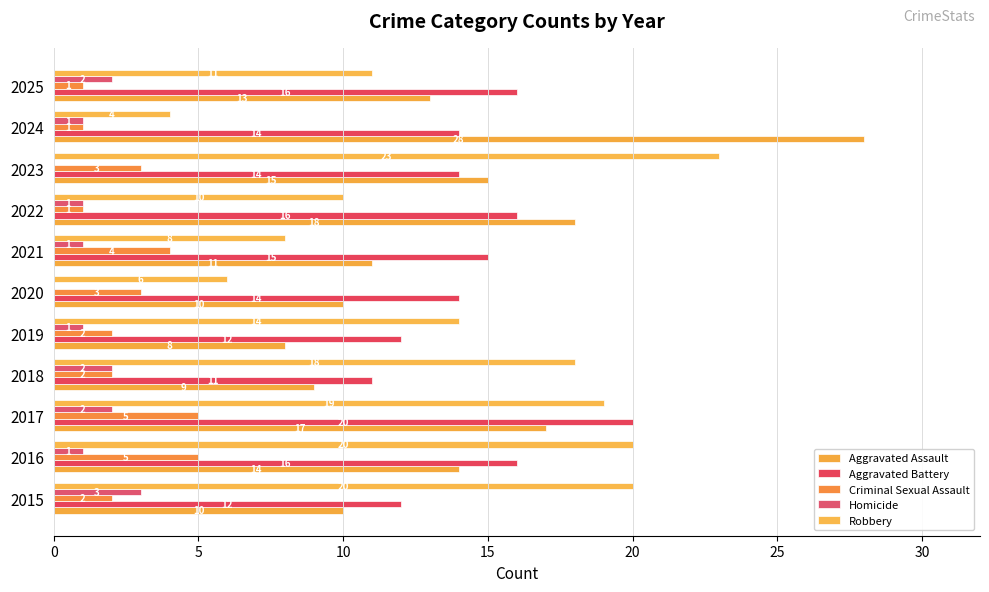

Count the Criminal Sexual Assault values in the range 1 to 4.

9